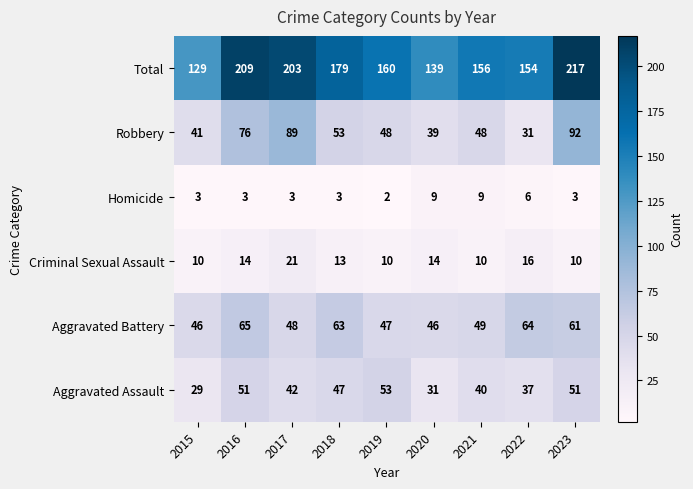

What is the total value across all series at 2023?

434